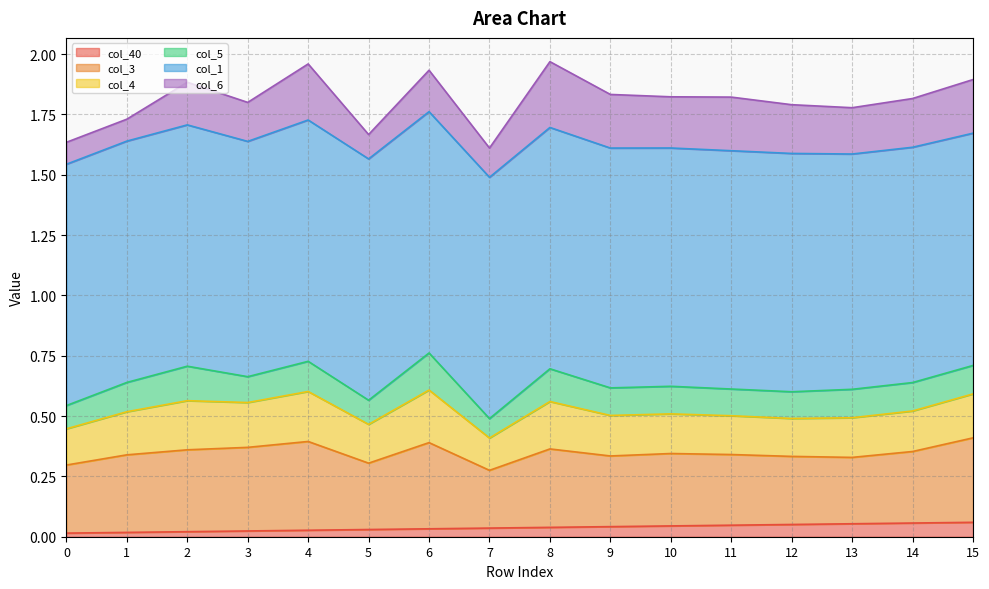

Which series has the widest spread of values?

col_6